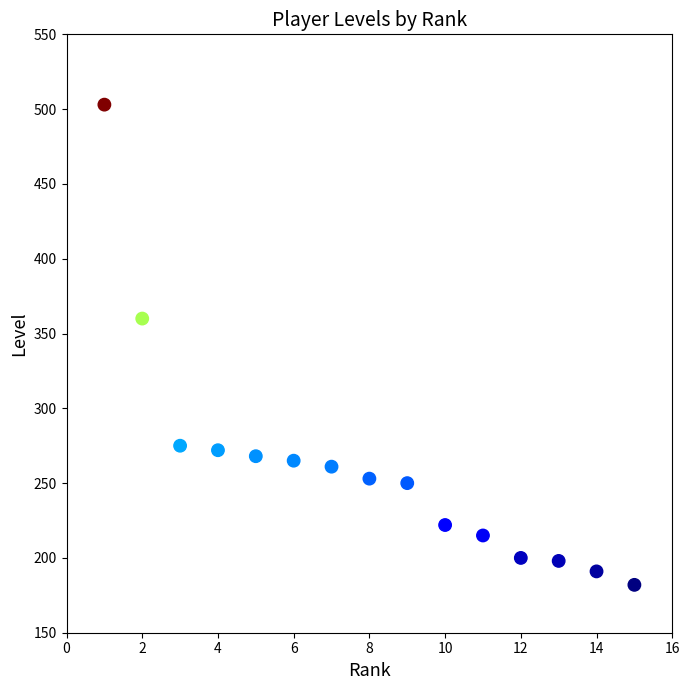

What Y value in the scatter plot is closest to 342?

360